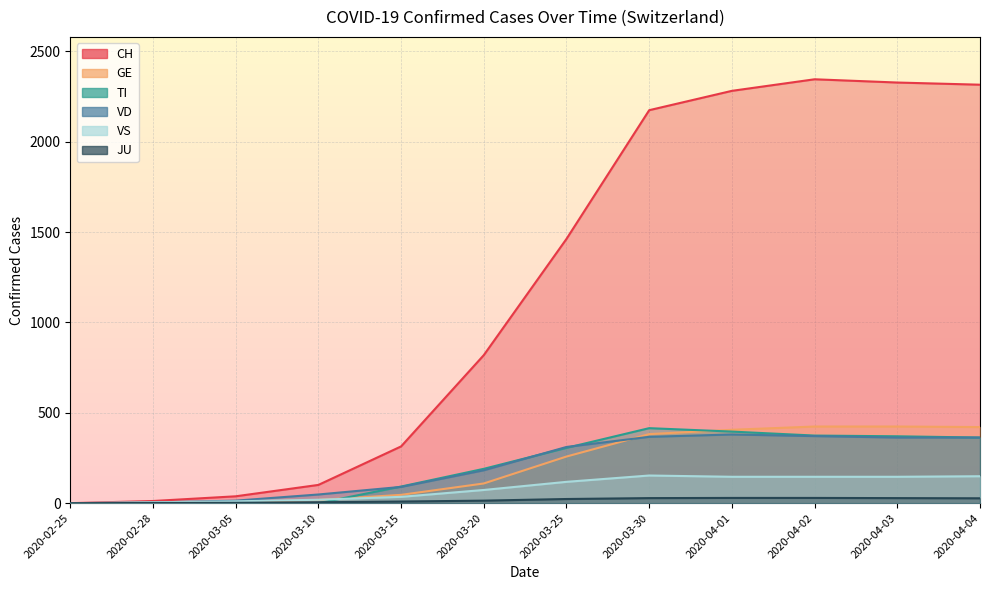

What is the sum of the VD values at 2020-03-30 and 2020-04-02?

738